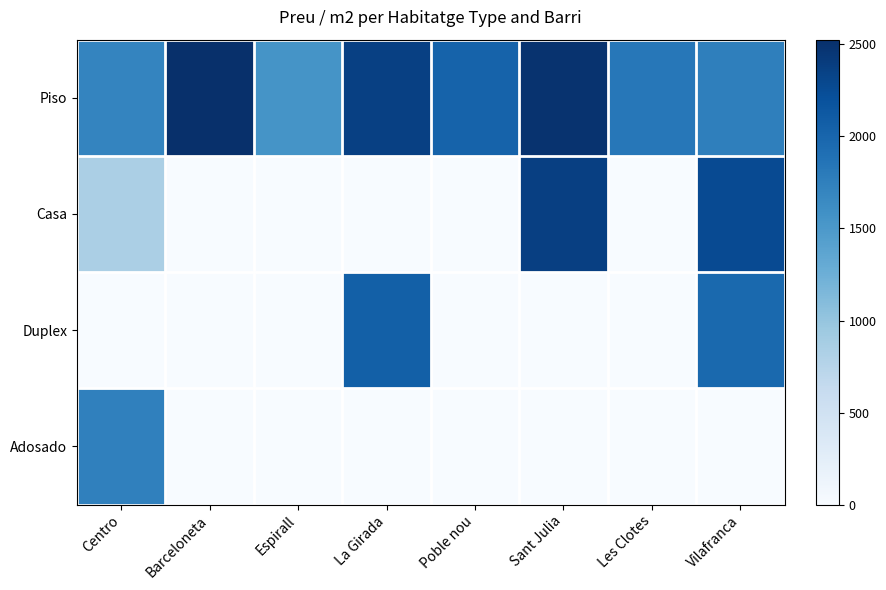

What is the total value across all series at Les Clotes?

1826.7